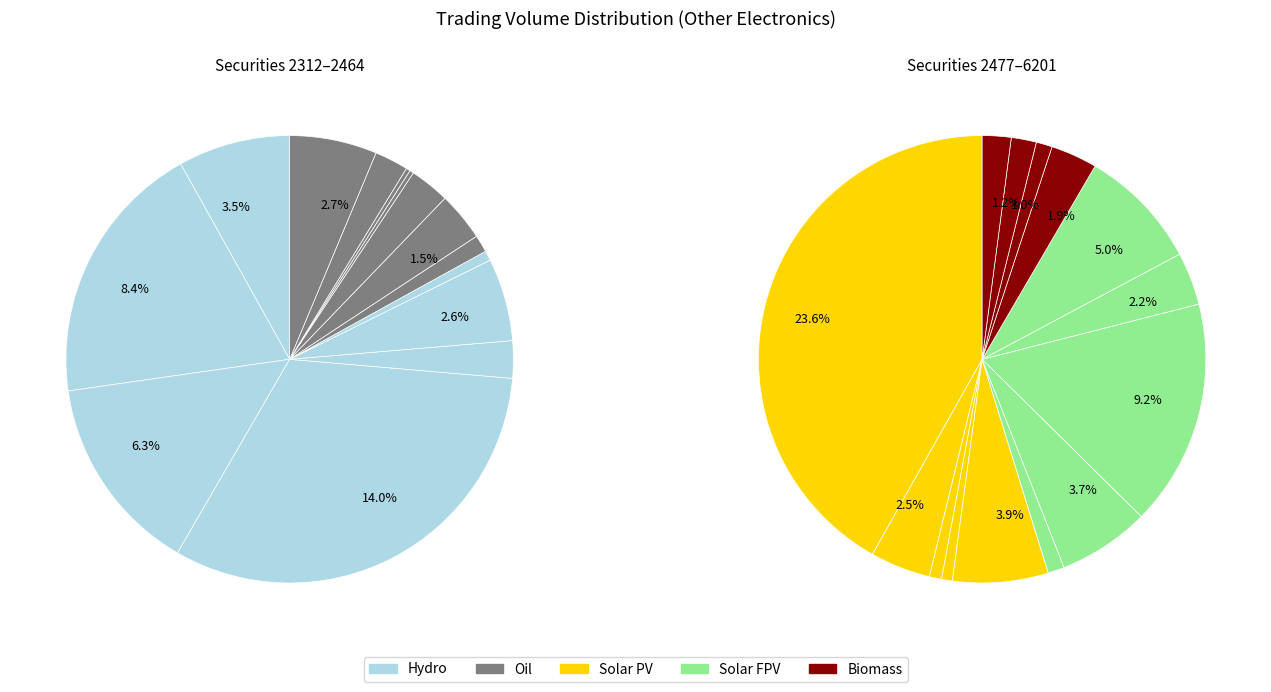

What percentage is the 6139 slice, to the nearest percent?

2%